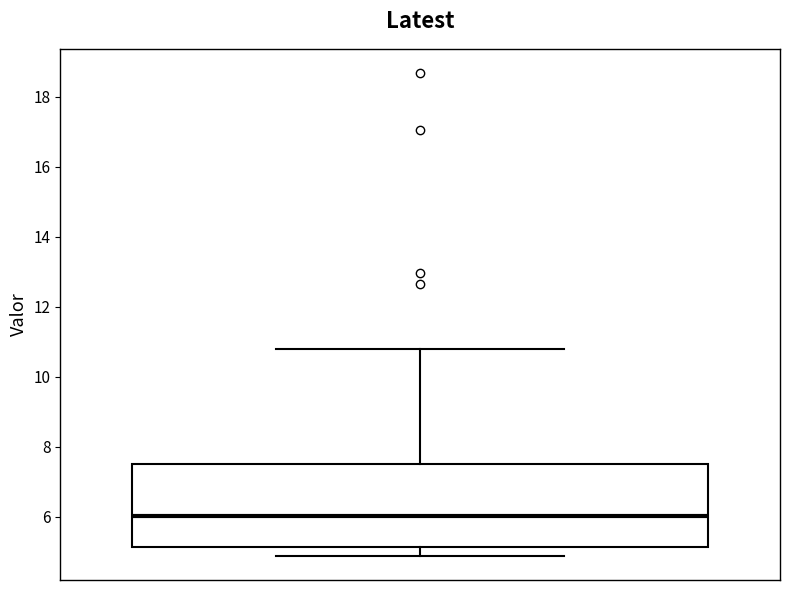

Transcribe this box plot: give where the median line is, the range the box spans, and where the two whiskers end, as read against the y-axis. The values are not printed on the chart, so give them approximately, as read against the axis.

median 6.0, box 5.2 to 7.4, whiskers 4.8 to 10.8